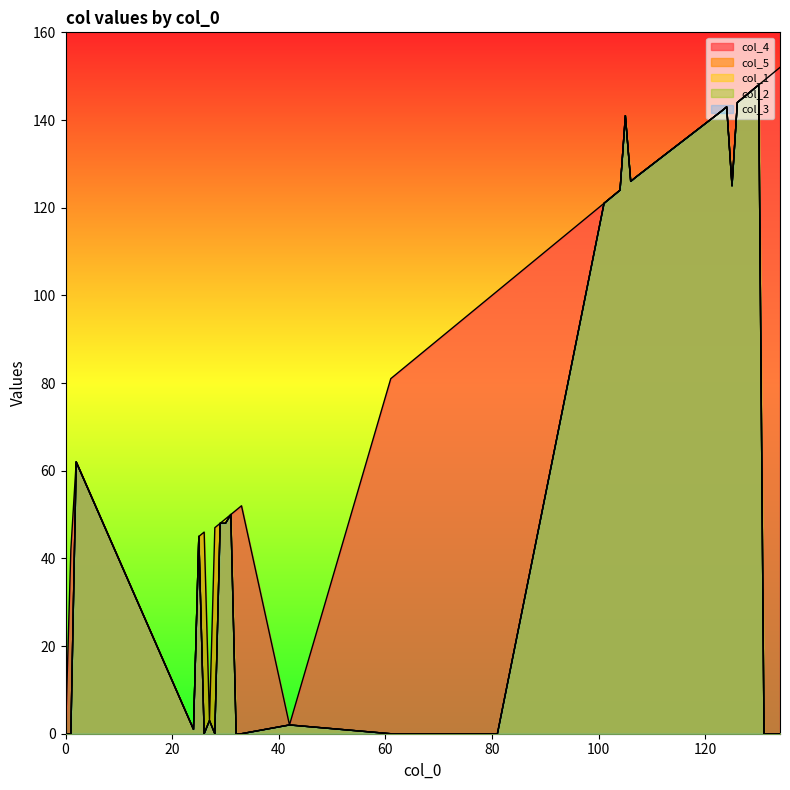

At which label is col_1 closest to 74?

7